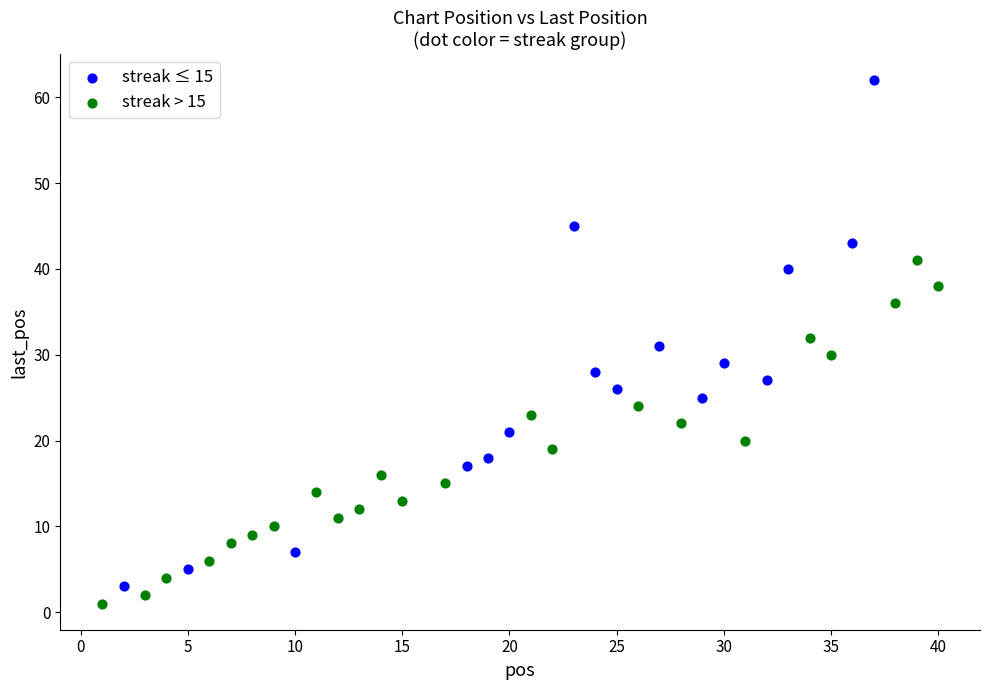

Which series reaches the minimum Y coordinate?

streak > 15